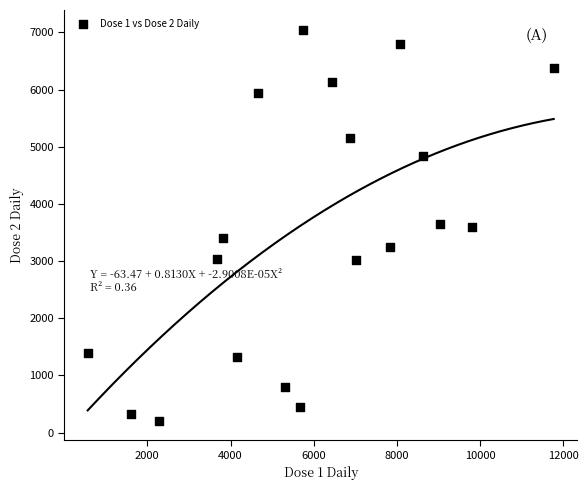

What is the range of X values (max minus min)?

11202